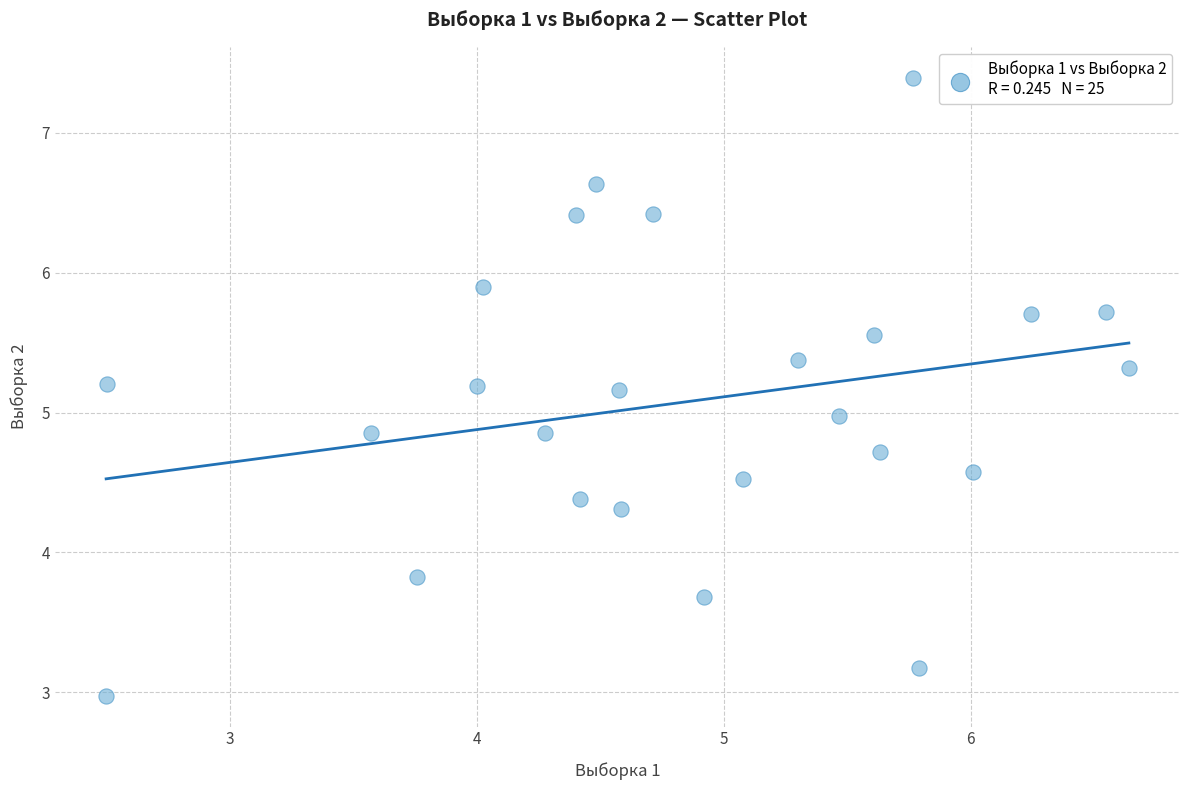

What is the range of Y values (max minus min)?

4.4